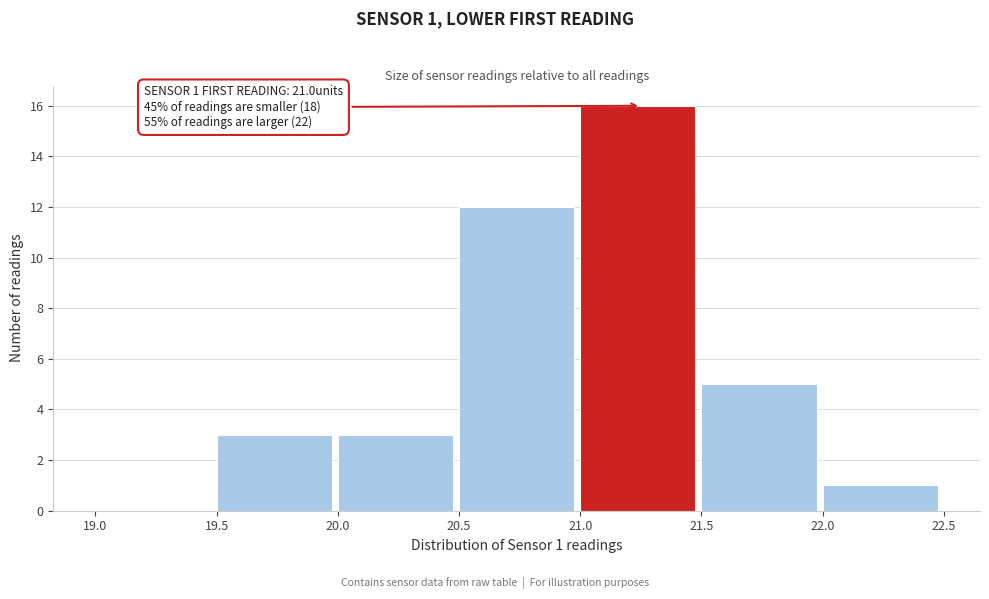

Which range on the x-axis has the tallest bar?

21.0 to 21.5